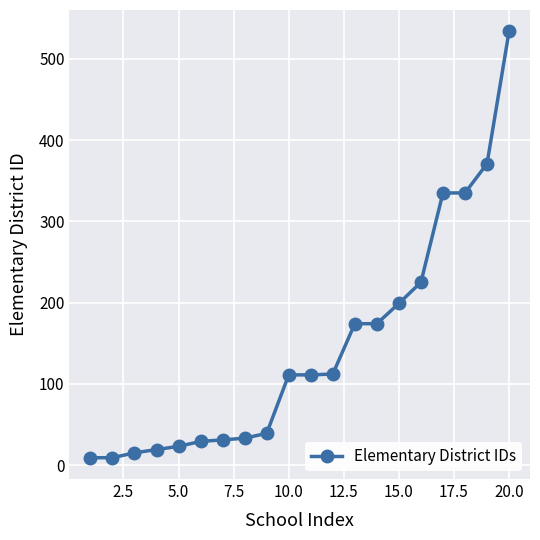

What is the value of the 2nd point from the left?

9